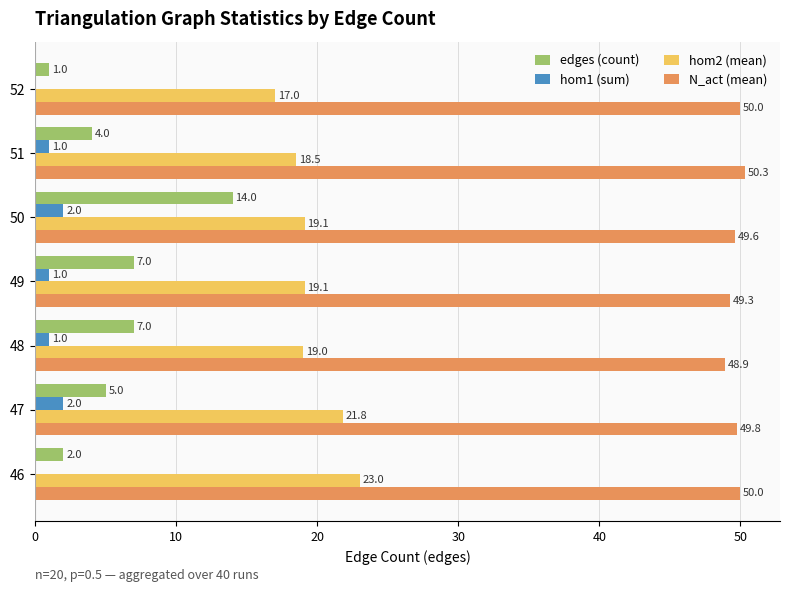

Is it true that edges (count) equals 4.7 at 49?

False